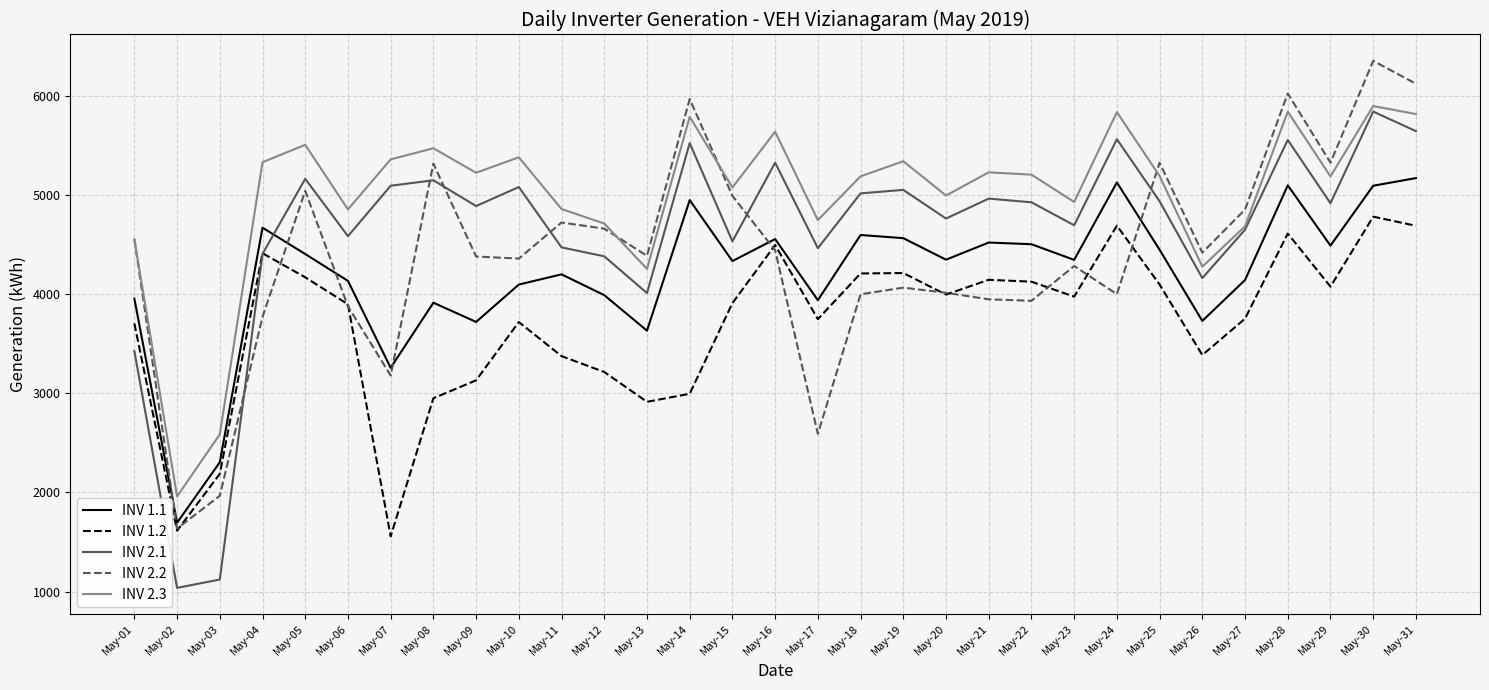

Where do INV 1.1 and INV 2.1 first cross each other?

May-04 and May-05